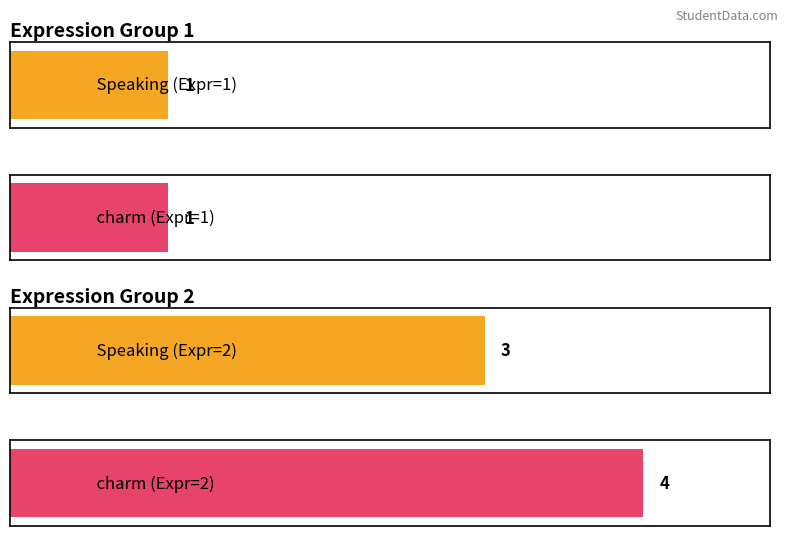

List the labels in order of Speaking value, smallest first.

1, 2